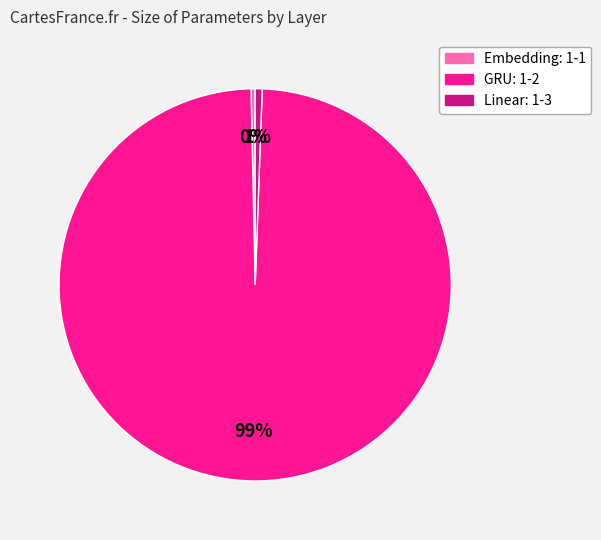

To the nearest percent, what is the combined percentage of Linear: 1-3 and Embedding: 1-1?

1%